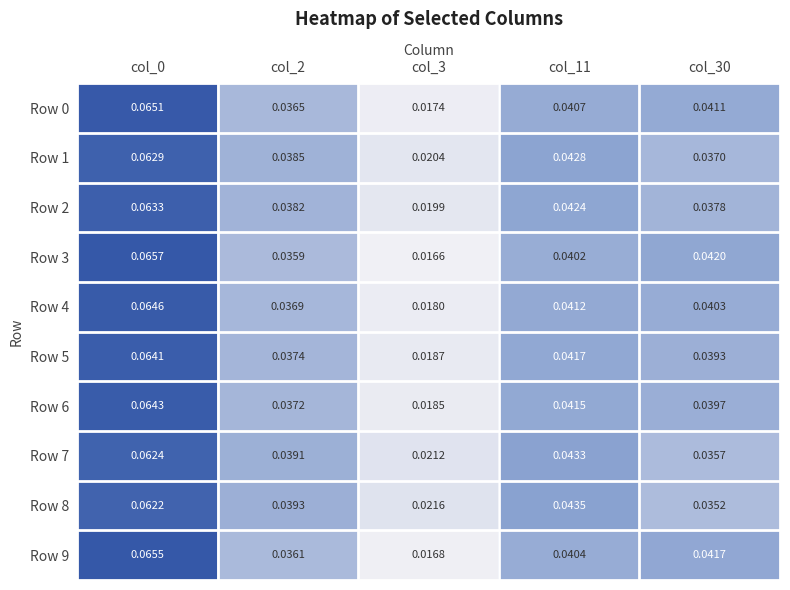

Is the value of Row 2 at col_3 greater than the value of Row 4 at col_3?

Yes